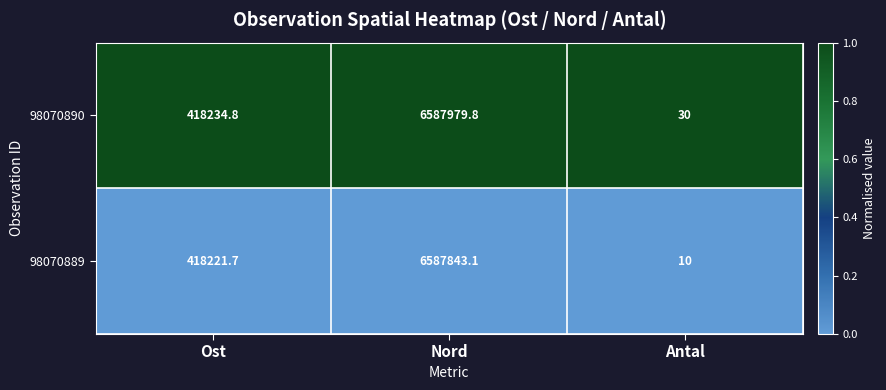

Which series has the largest range (max minus min)?

98070890